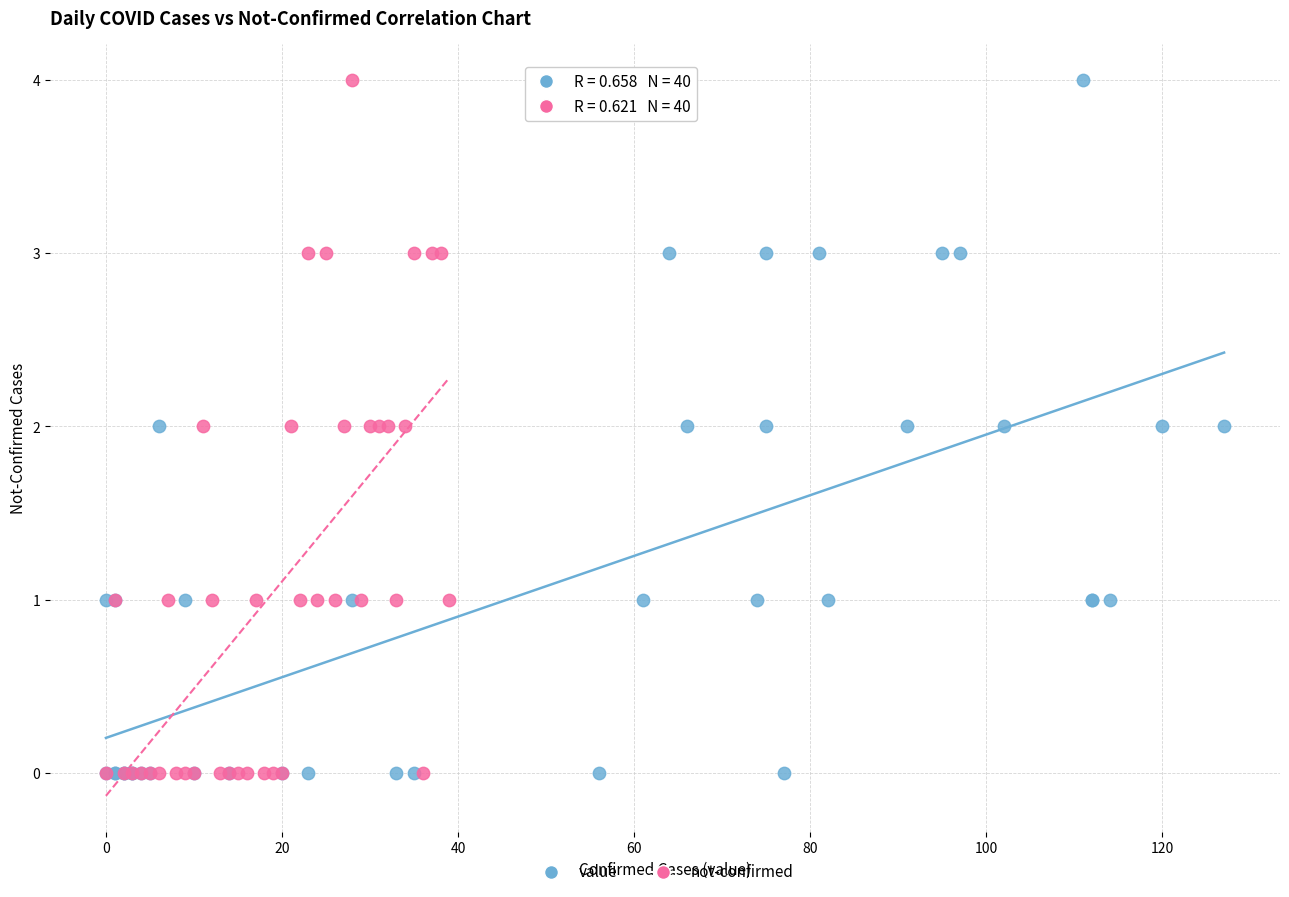

What are all the series names shown in the legend?

value, not-confirmed